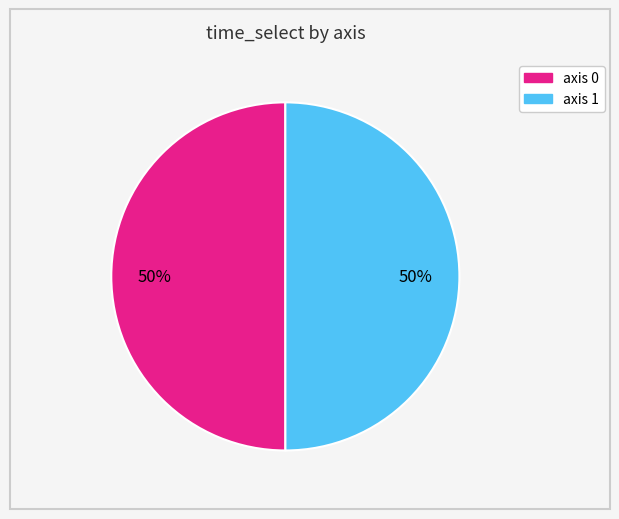

To the nearest percent, what is the average slice percentage?

50%